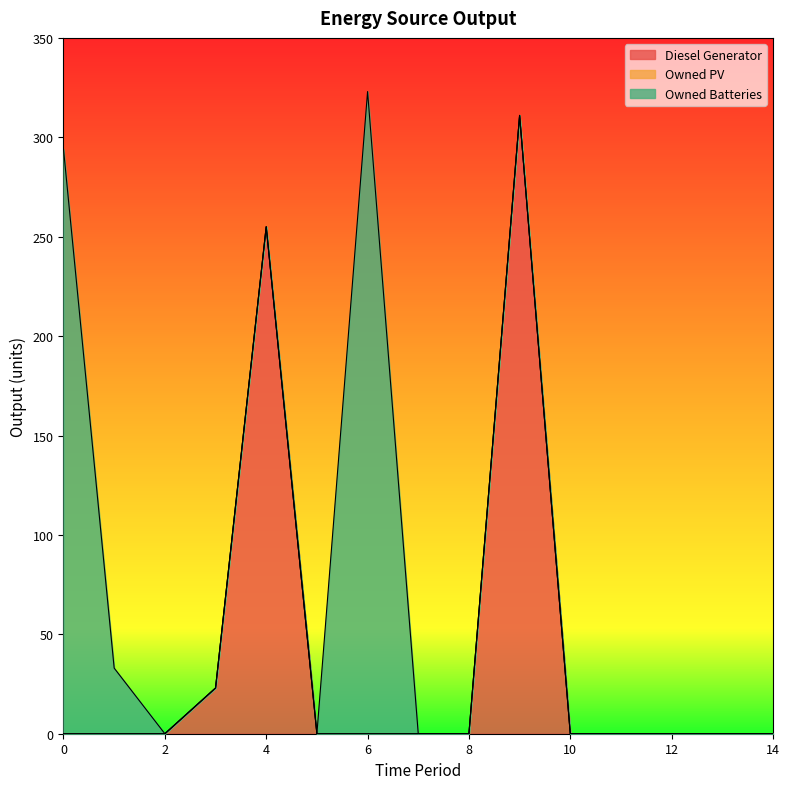

Reading left to right, list all the values displayed in this chart.

Diesel Generator: 0=0	1=0	2=0	3=23	4=255	5=0	6=0	7=0	8=0	9=311	10=0	11=0	12=0	13=0	14=0
Owned PV: 0=0	1=0	2=0	3=0	4=0	5=0	6=0	7=0	8=0	9=0	10=0	11=0	12=0	13=0	14=0
Owned Batteries: 0=294	1=33	2=0	3=0	4=0	5=0	6=323	7=0	8=0	9=0	10=0	11=0	12=0	13=0	14=0